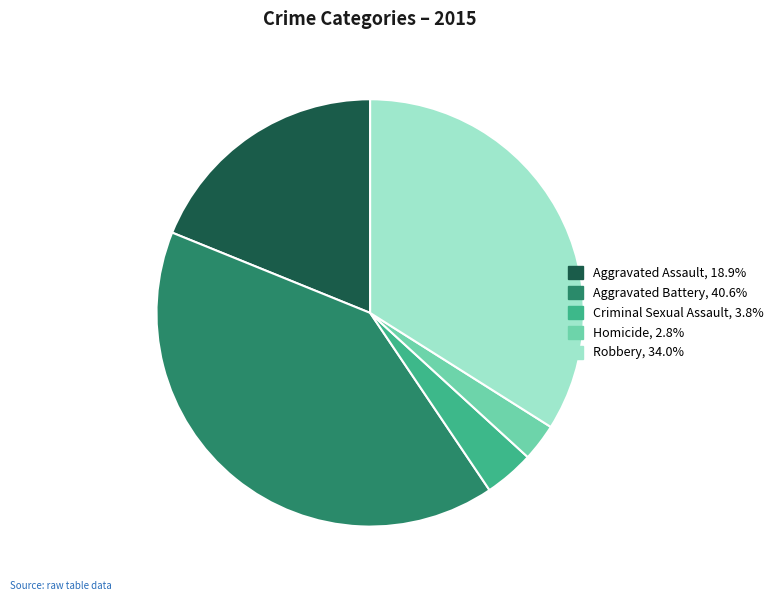

Between Homicide and Aggravated Assault, which is larger?

Aggravated Assault